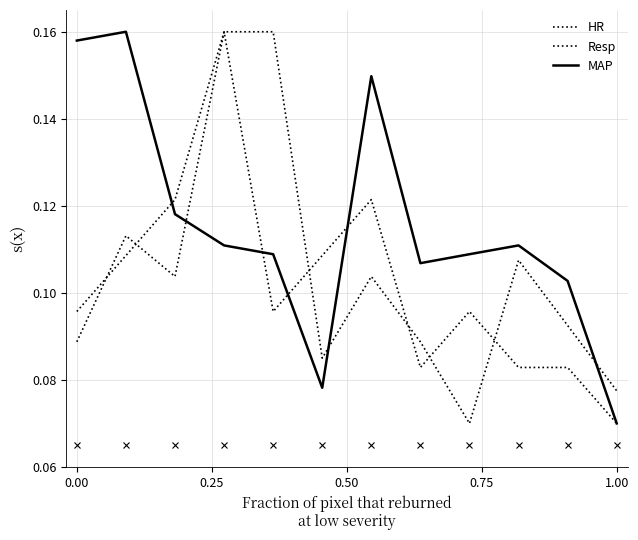

True or false: HR has more than 2 points higher than both neighbors.

True